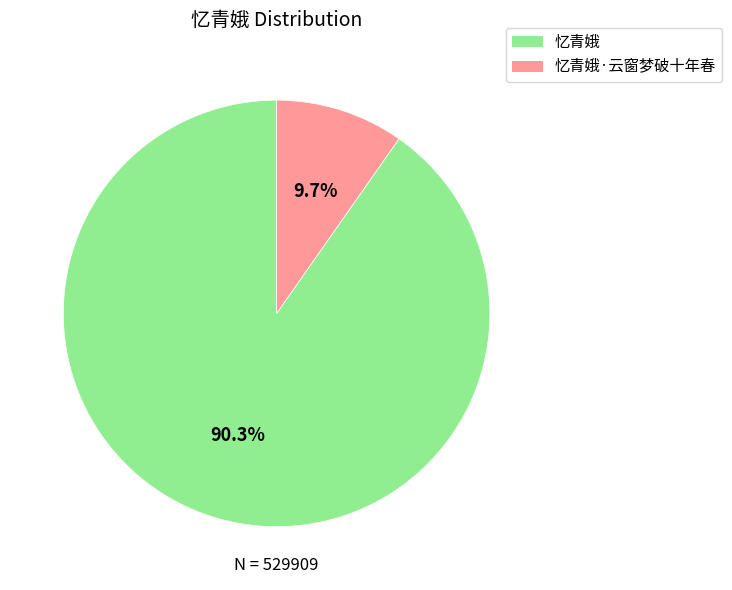

Does any single category account for the majority?

Yes